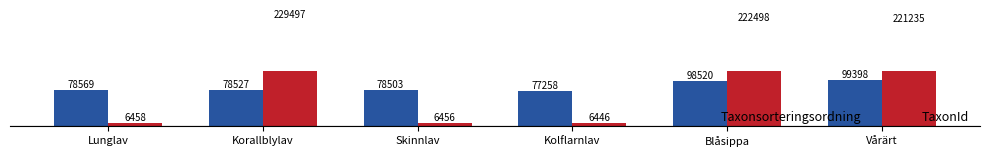

At which label does TaxonId first exceed 221235?

Korallblylav